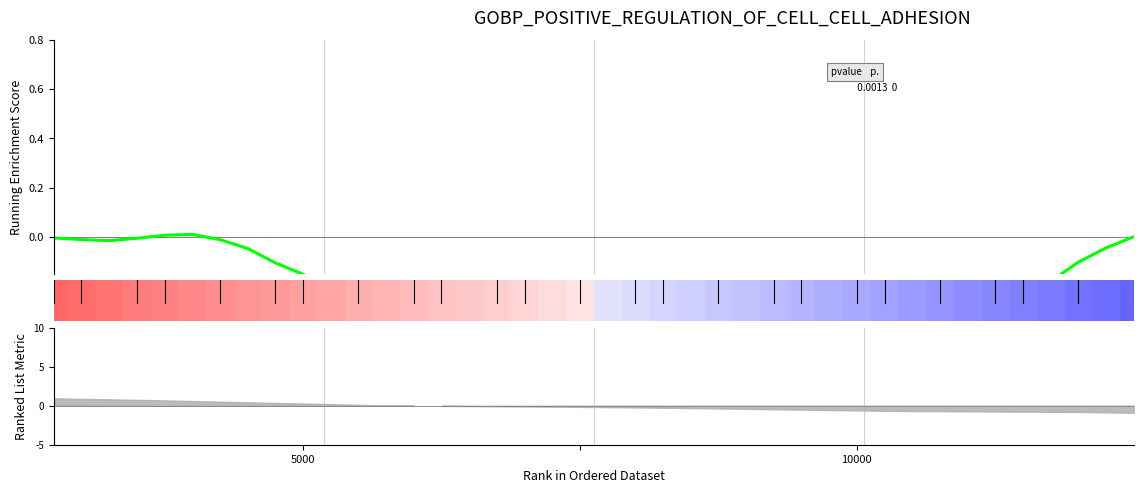

Which category has the lowest value across all series?

21